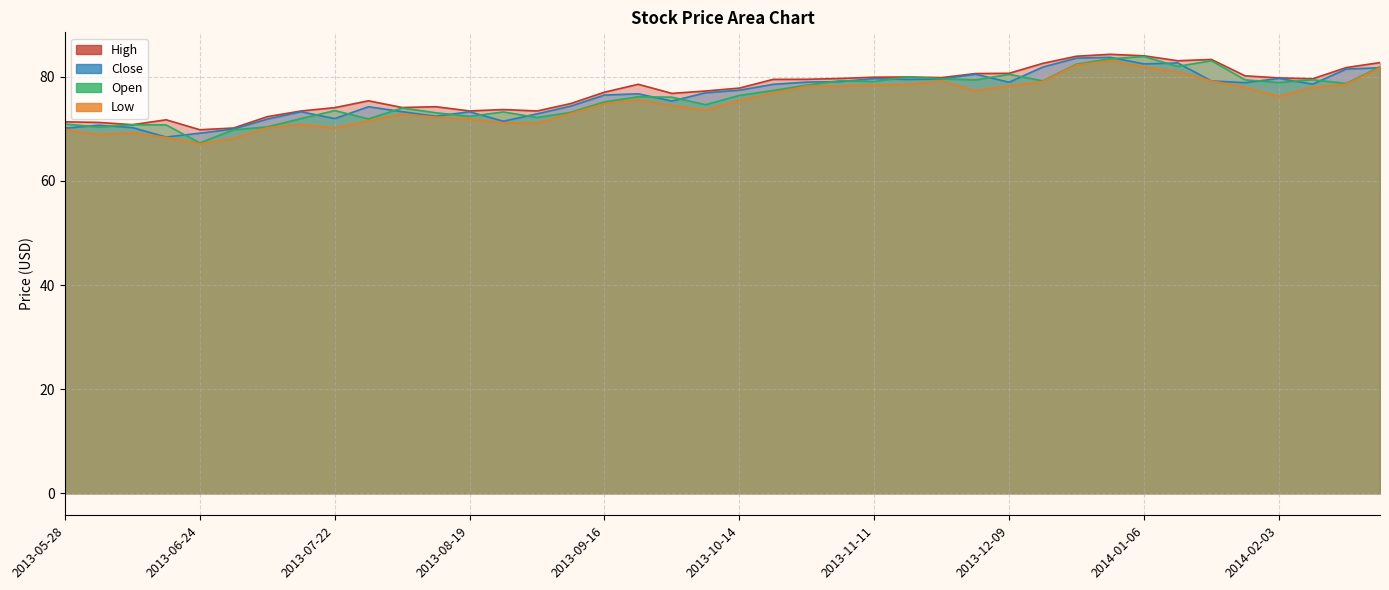

How many interior local peaks does the Open series have?

11